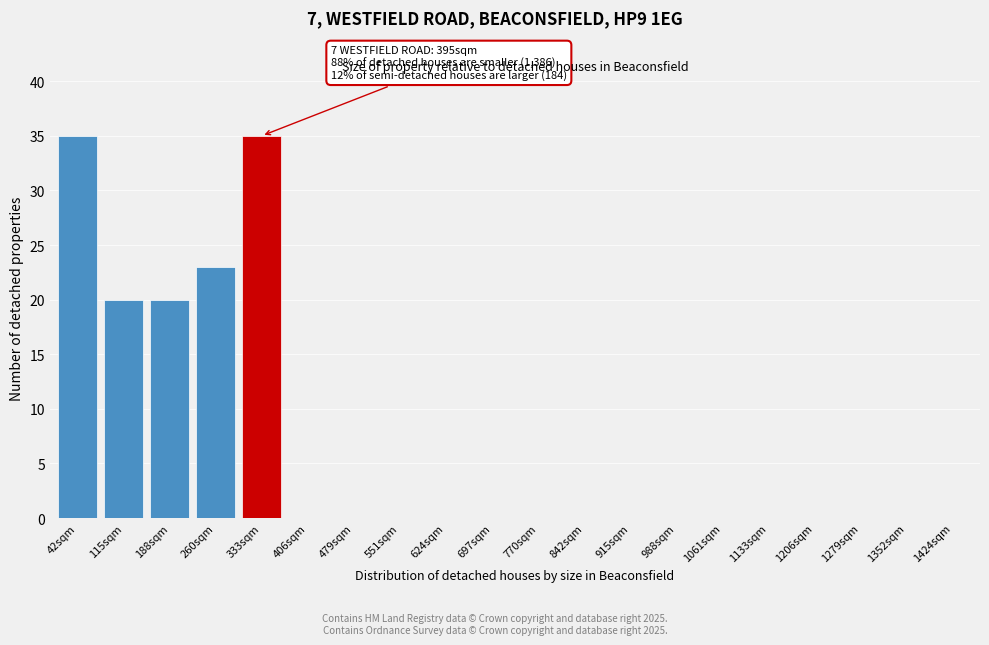

Reading left to right, extract all data points from this chart.

42sqm=35	115sqm=20	188sqm=20	260sqm=23	333sqm=35	406sqm=0	479sqm=0	551sqm=0	624sqm=0	697sqm=0	770sqm=0	842sqm=0	915sqm=0	988sqm=0	1061sqm=0	1133sqm=0	1206sqm=0	1279sqm=0	1352sqm=0	1424sqm=0